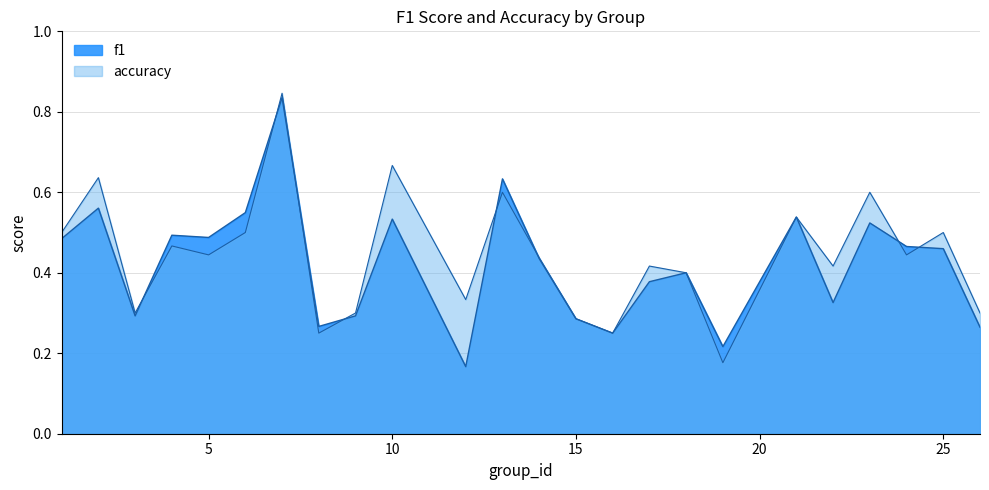

Where is the first local minimum for f1?

3